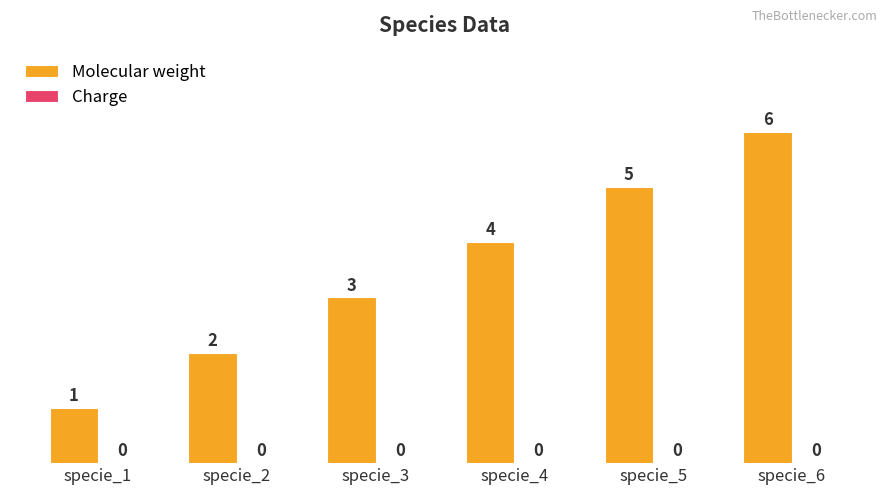

The value at specie_2 is 1. True or false?

False